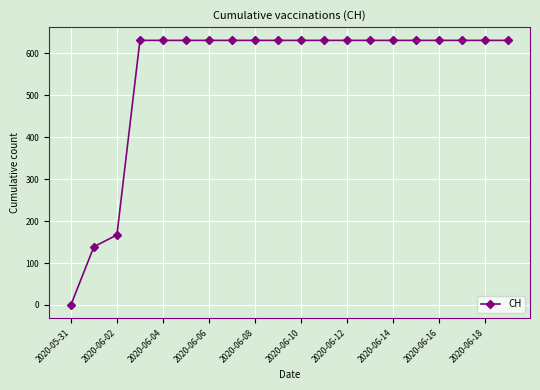

What is the average value?

552